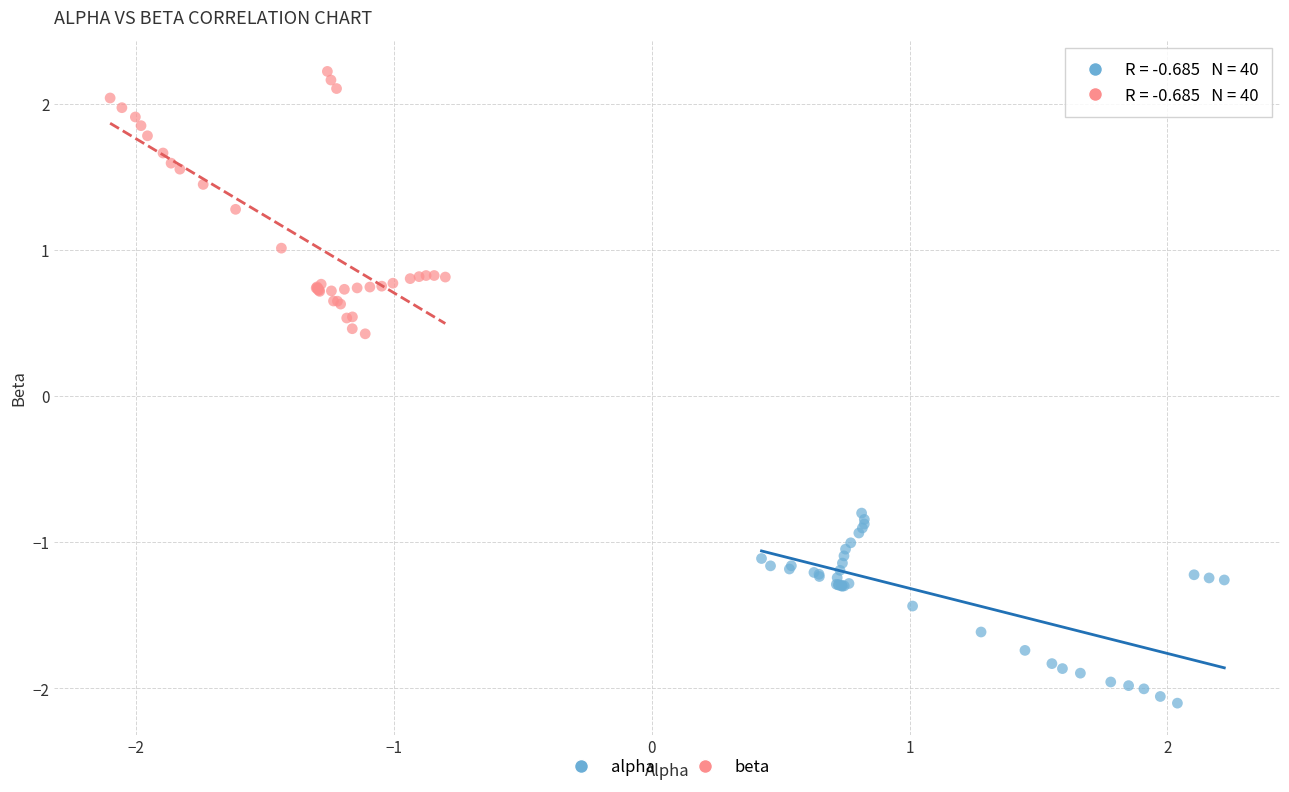

Which series has the widest spread of Y values?

beta